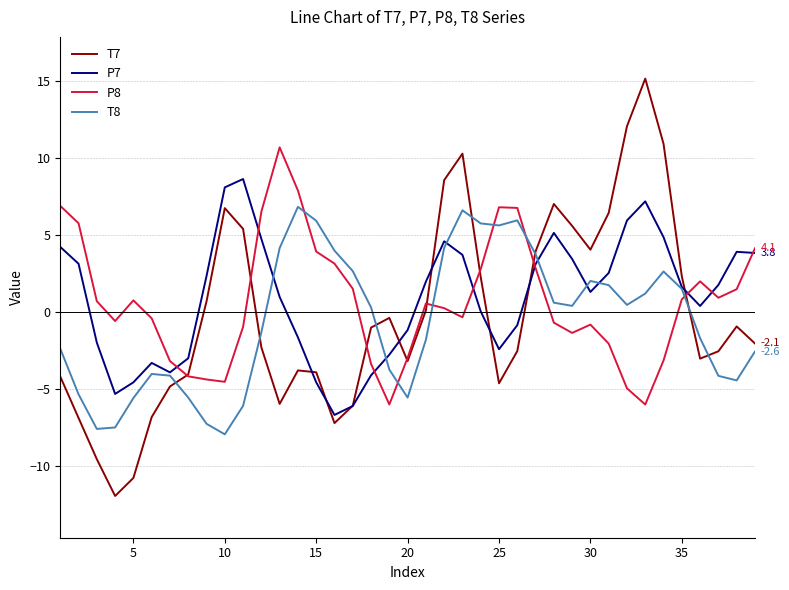

Which series has the largest range (max minus min)?

T7